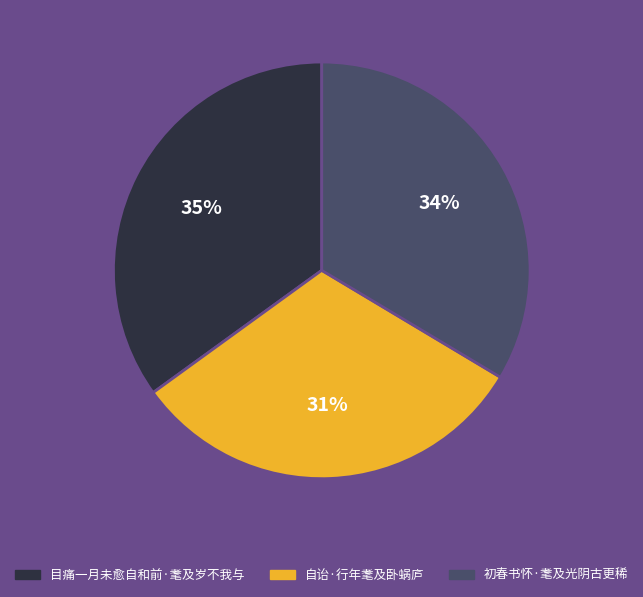

To the nearest percent, what portion does 自诒·行年耄及卧蜗庐 represent?

31%